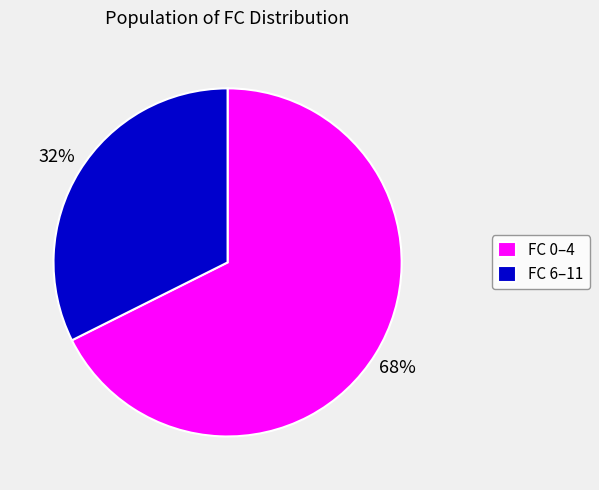

Which category has the biggest portion of the pie?

FC 0–4